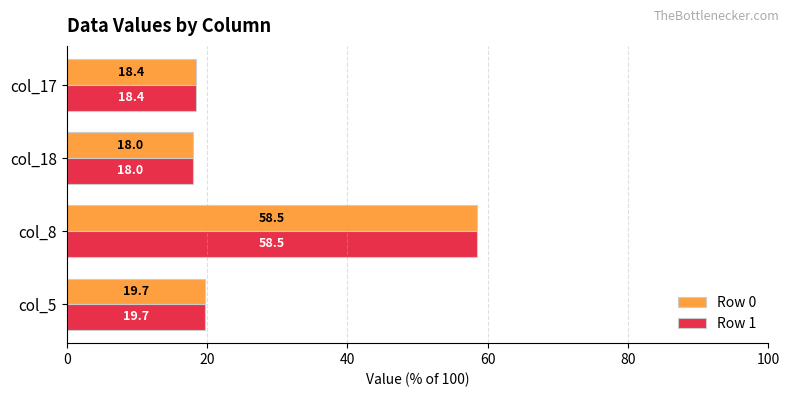

Is it true that Row 1 equals 58.5 at col_8?

True